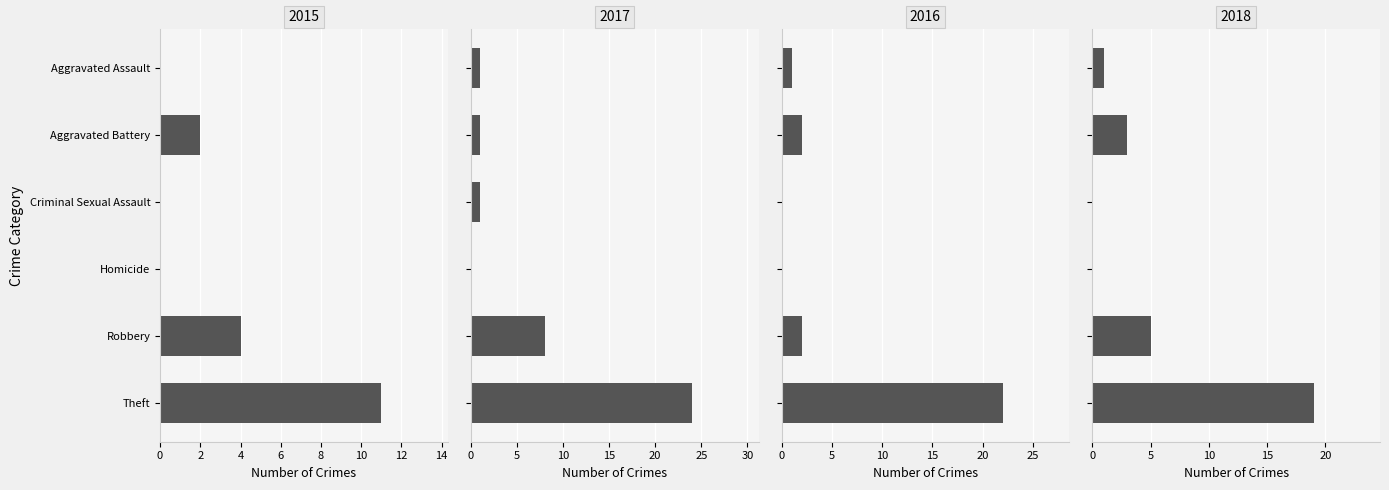

What is the greatest value displayed?

24